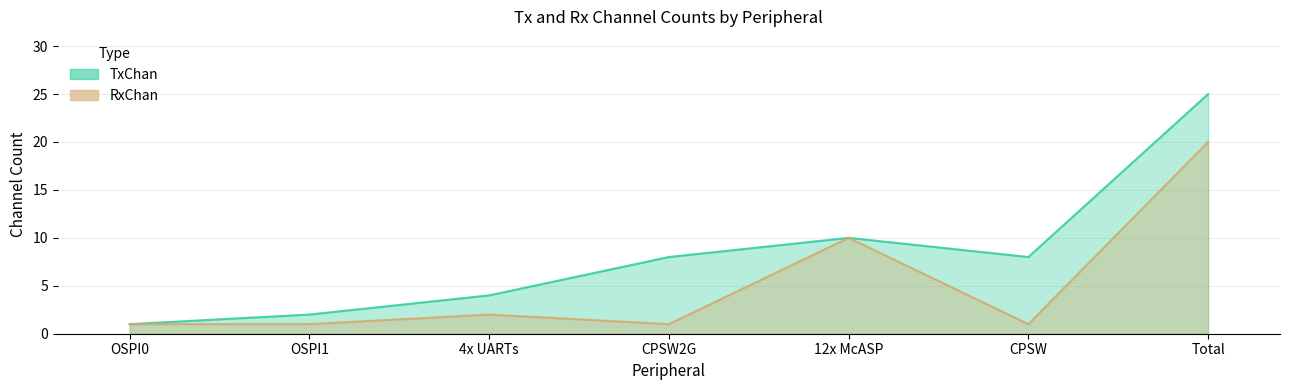

Reading left to right, transcribe all the data shown in this chart.

TxChan: 1	2	4	8	10	8	25
RxChan: 1	1	2	1	10	1	20